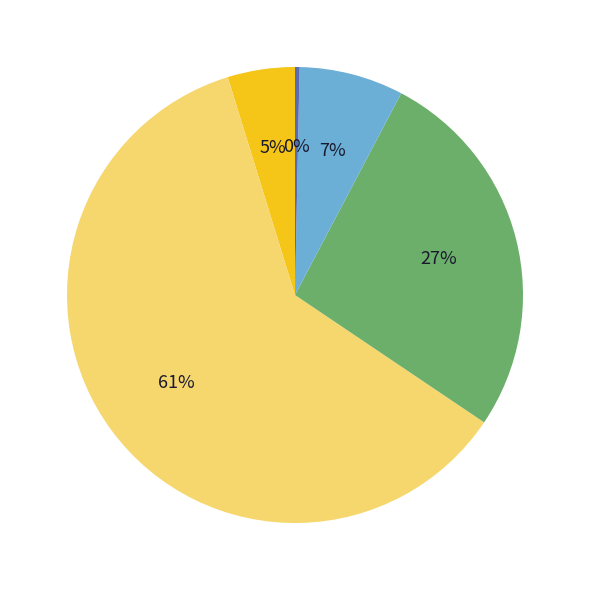

How many slices are in this pie chart?

5